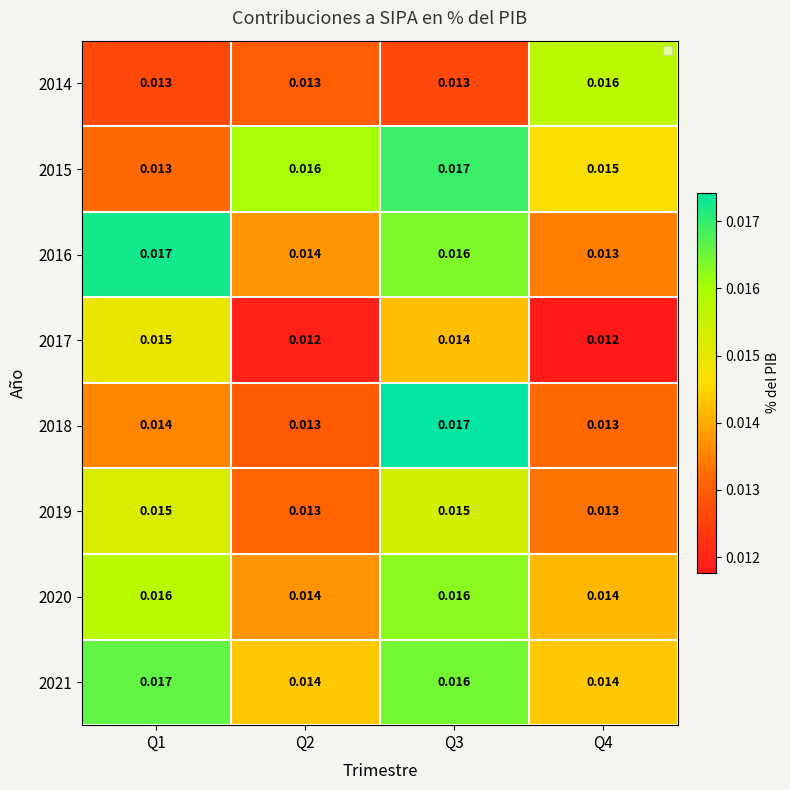

At how many categories does at least one series exceed 0?

4